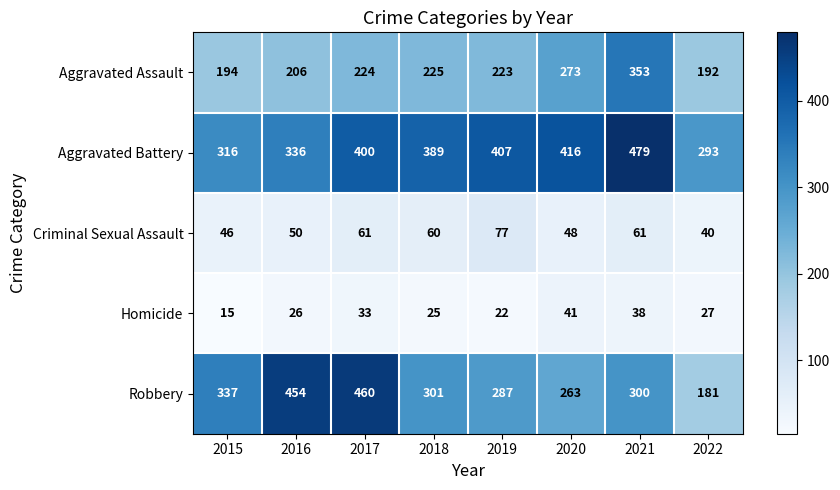

Which series has the largest range (max minus min)?

Robbery